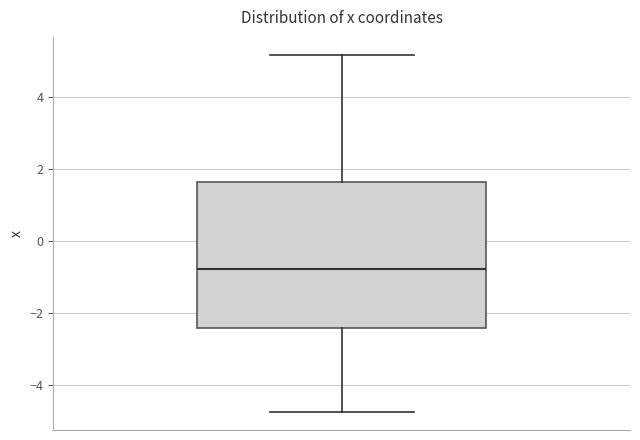

Read this box plot against the y-axis: the position of the median line, the range covered by the box, and the ends of both whiskers. The values are not printed on the chart, so give them approximately, as read against the axis.

median -0.8, box -2.4 to 1.6, whiskers -4.8 to 5.2